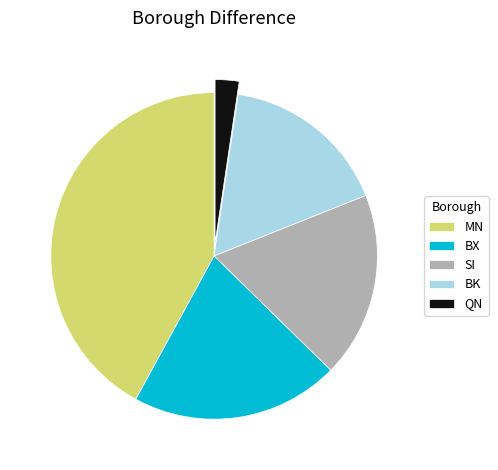

Is the sum of BX and BK greater than half?

No